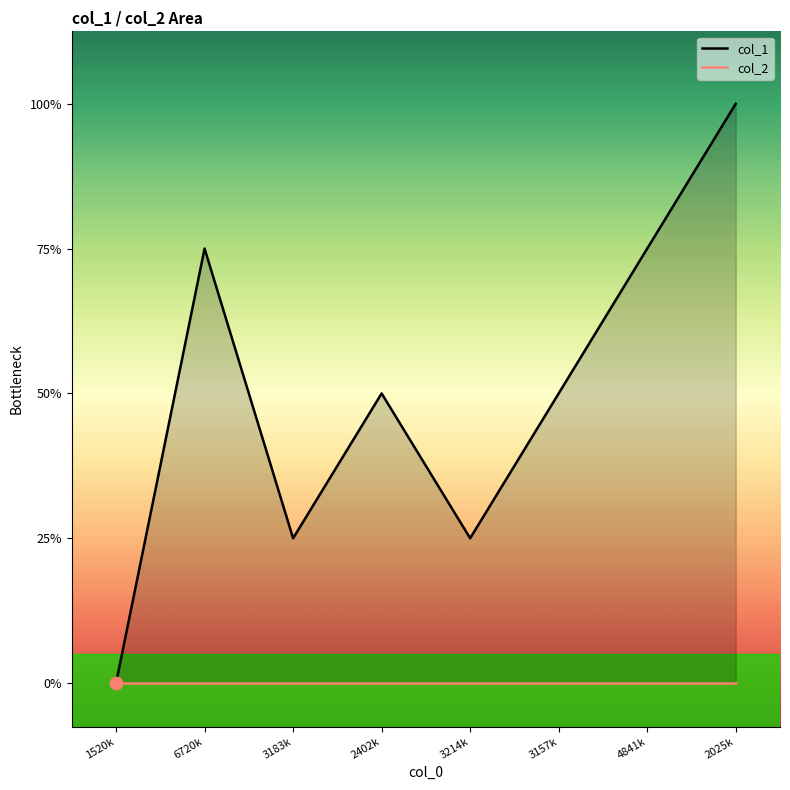

Which has a higher value, 2025k or 2402k?

2025k